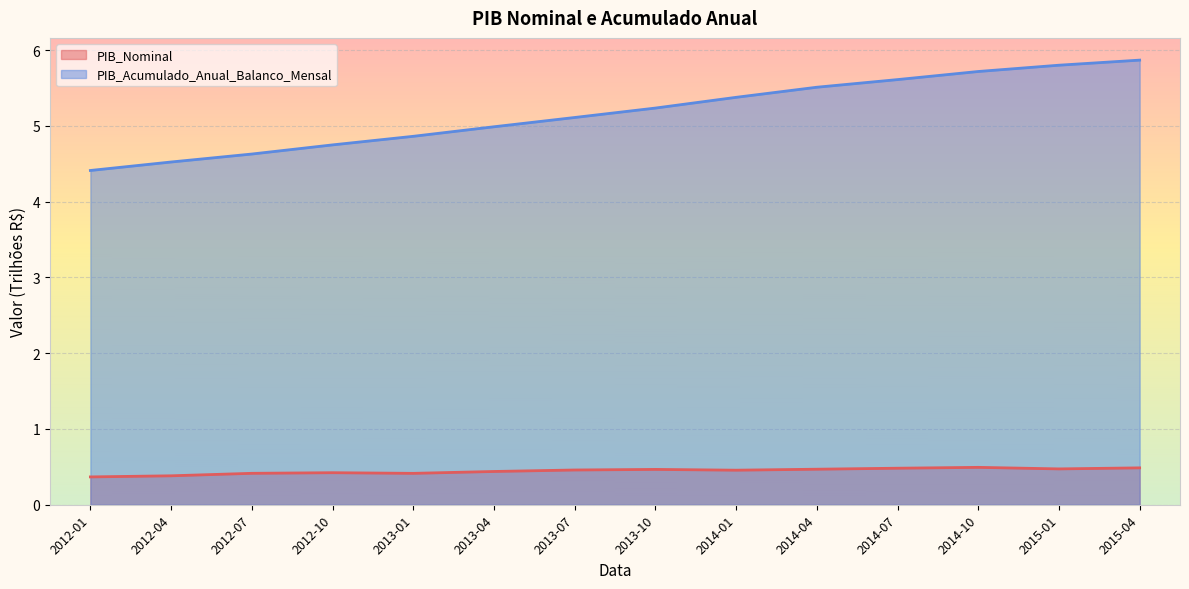

What is the sum of all PIB_Nominal values?

6.2